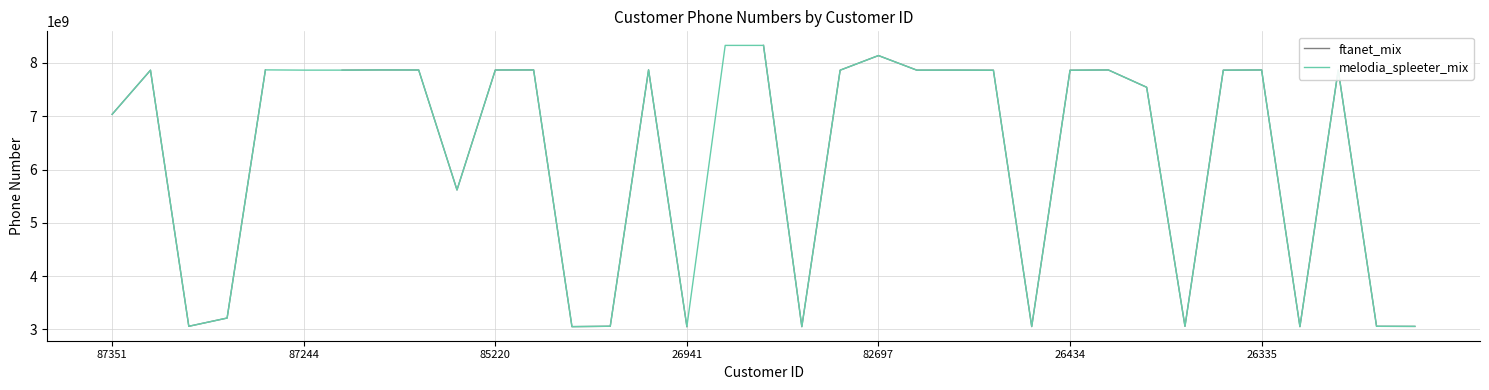

What is the maximum value for melodia_spleeter_mix?

8327979305